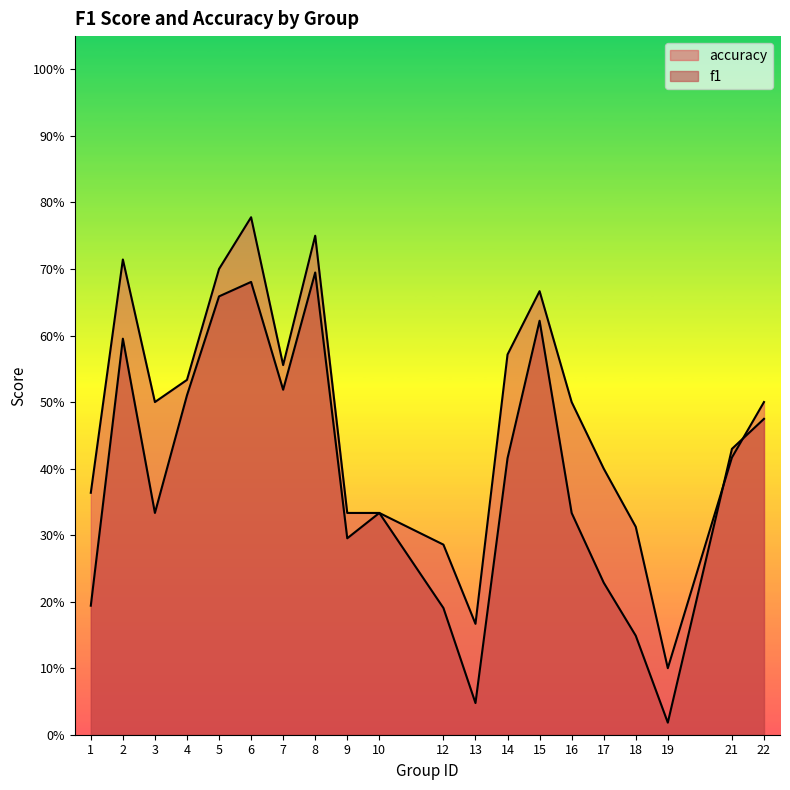

How many accuracy values are between 0 and 1?

20